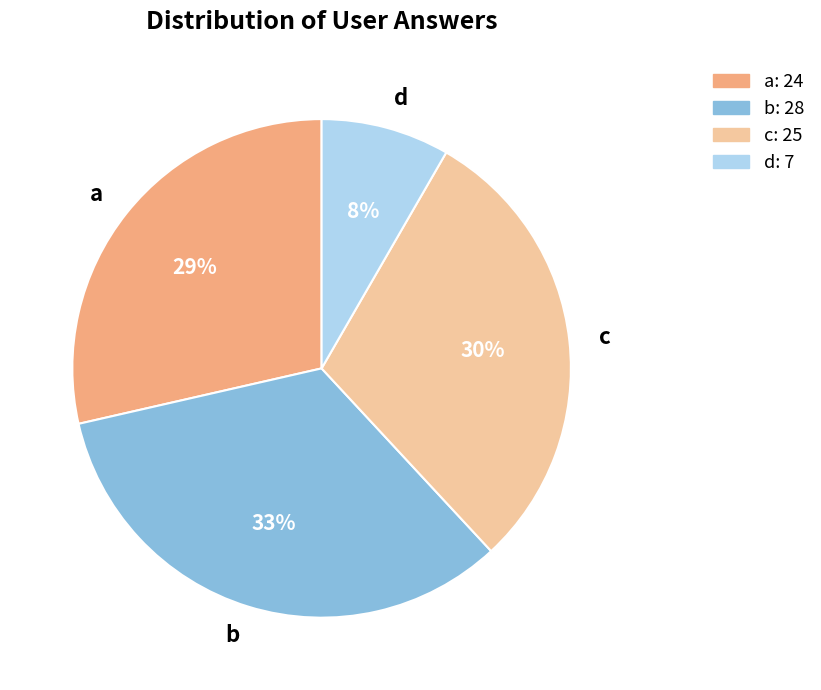

The b slice represents 33% of the pie. True or false?

True